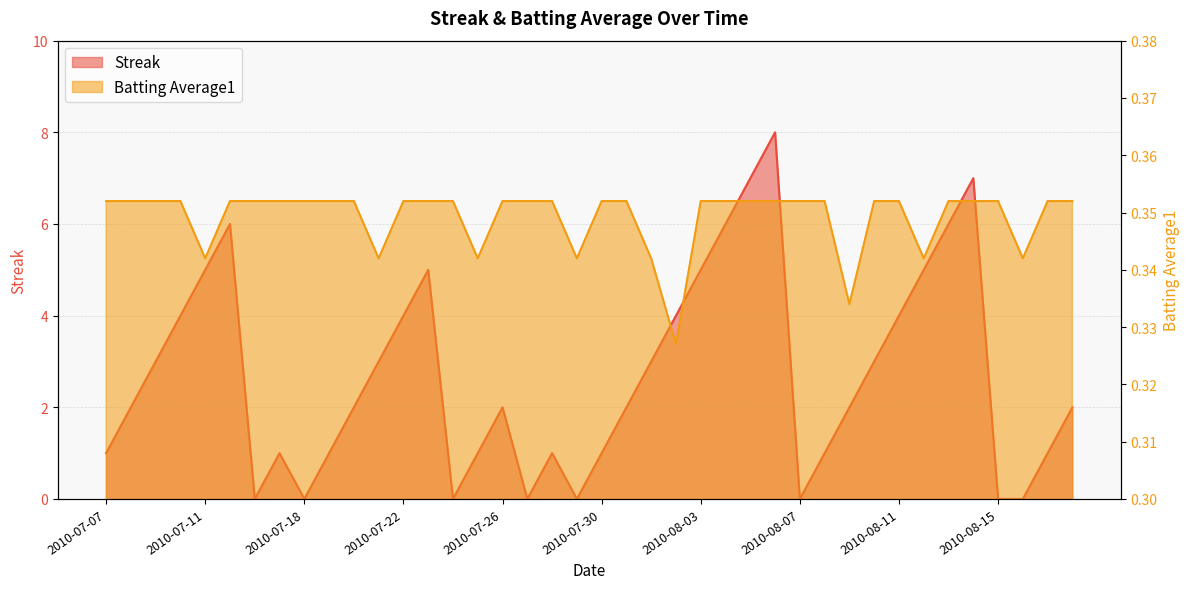

The value of Batting Average1 at 2010-07-17 is 0.2. True or false?

False